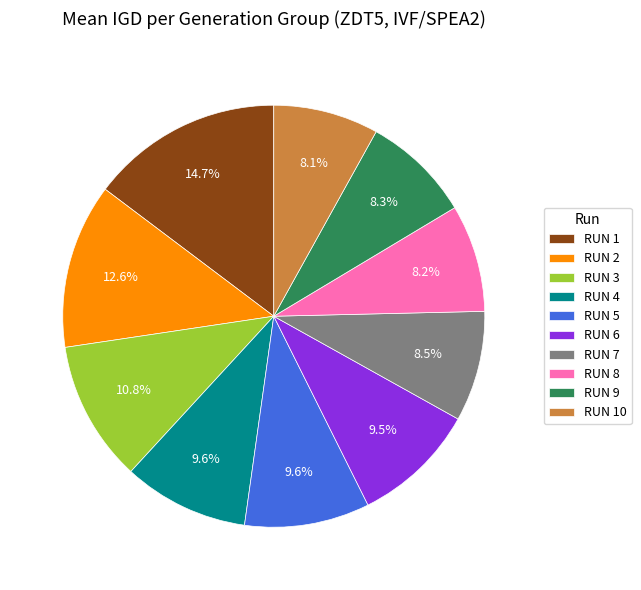

To the nearest percent, what is the combined percentage of RUN 4 and RUN 8?

18%